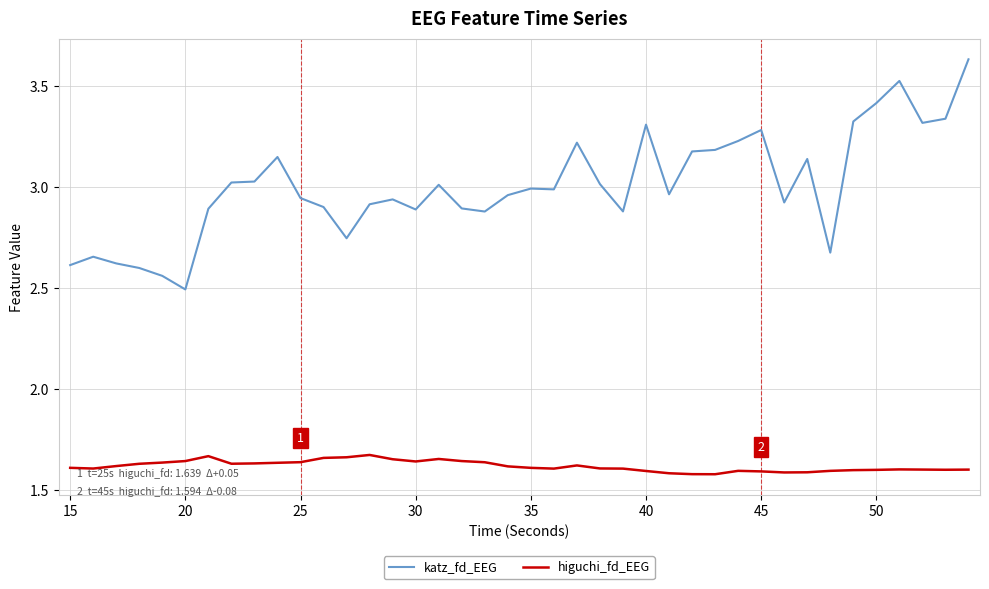

How many categories are shown in the chart?

40